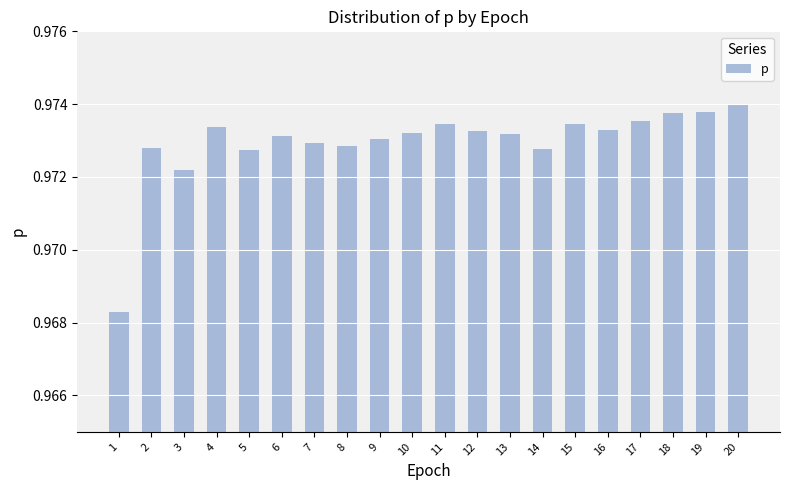

How many values are between 0 and 1?

20